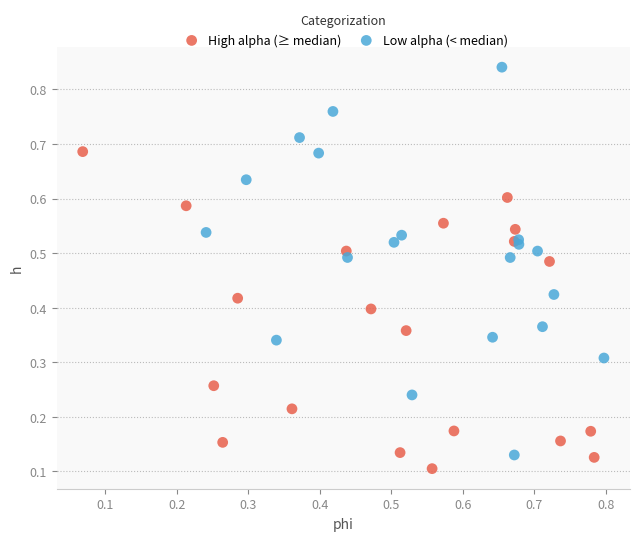

Which series reaches the maximum Y coordinate?

Low alpha (< median)